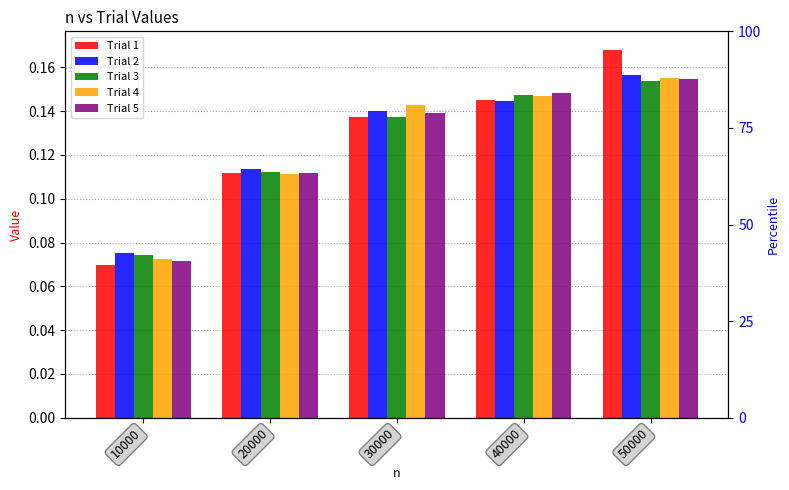

What is the sum of the Trial 2 values at 50000 and 20000?

0.3